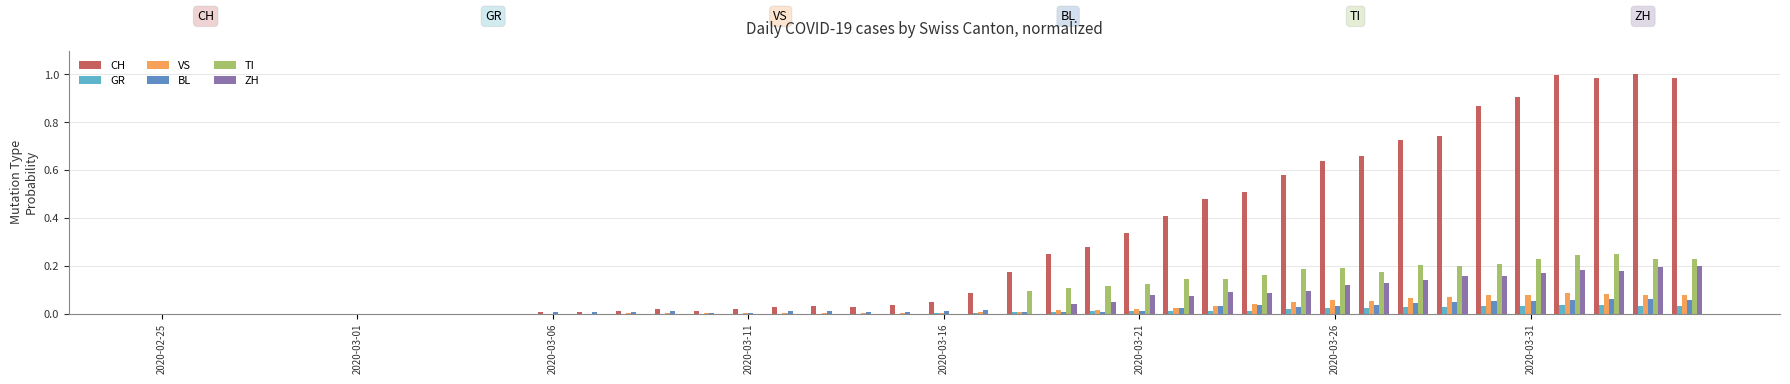

Which series has the largest total across all categories?

CH